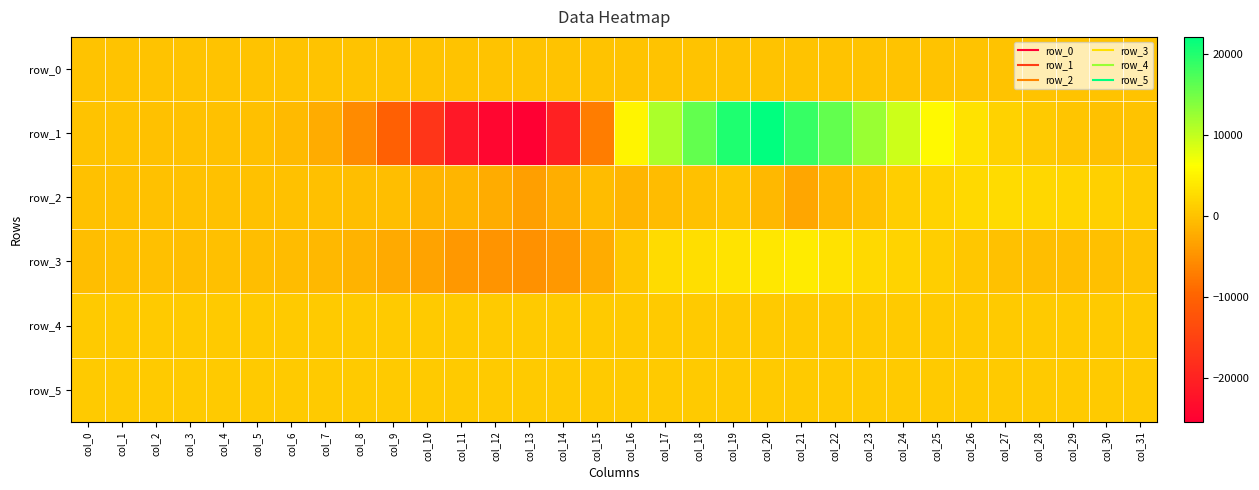

Where is row_4 nearest to the value 856?

col_1